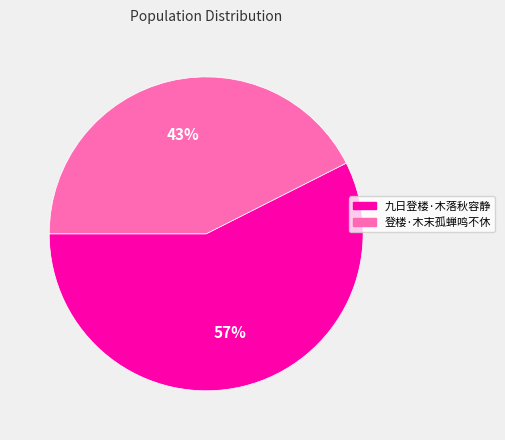

To the nearest percent, what is the combined percentage of 登楼·木末孤蝉鸣不休 and 九日登楼·木落秋容静?

100%